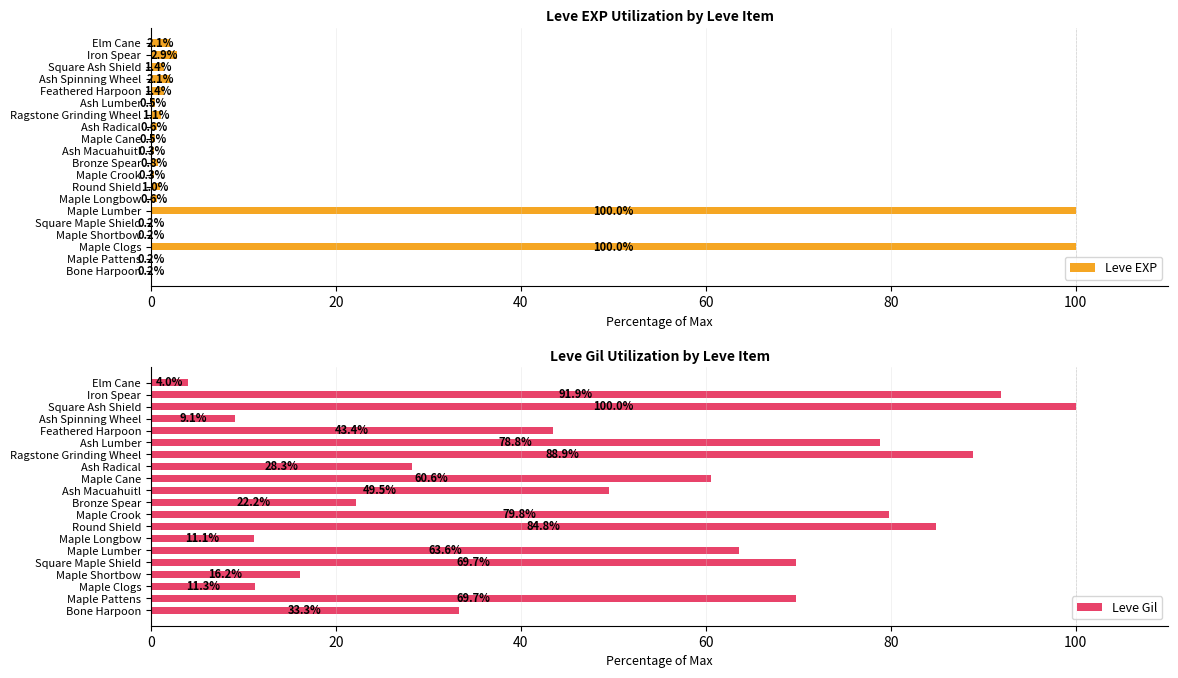

Reading right to left, extract all data points from this chart.

Leve EXP: 2.1	2.9	1.4	2.1	1.4	0.5	1.1	0.6	0.5	0.3	0.8	0.3	1.0	0.6	100.0	0.2	0.2	100.0	0.2	0.2
Leve Gil: 4.0	91.9	100.0	9.1	43.4	78.8	88.9	28.3	60.6	49.5	22.2	79.8	84.8	11.1	63.6	69.7	16.2	11.3	69.7	33.3